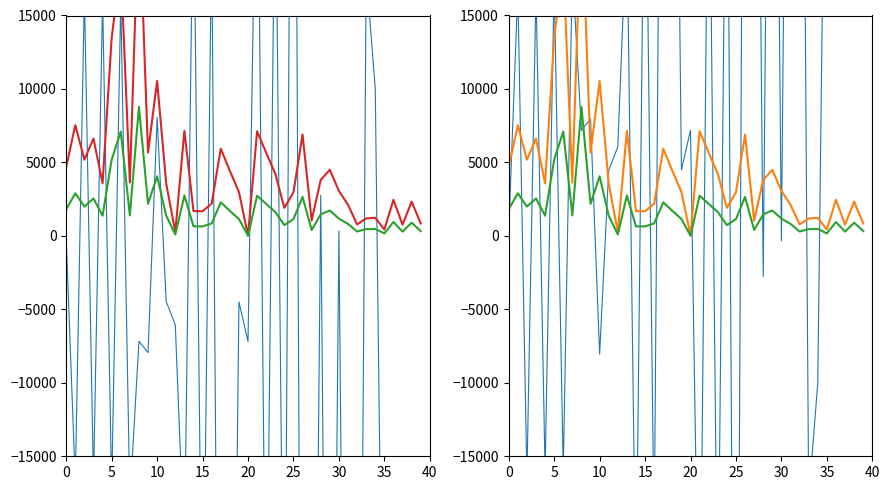

Which series has the largest total across all categories?

P_out